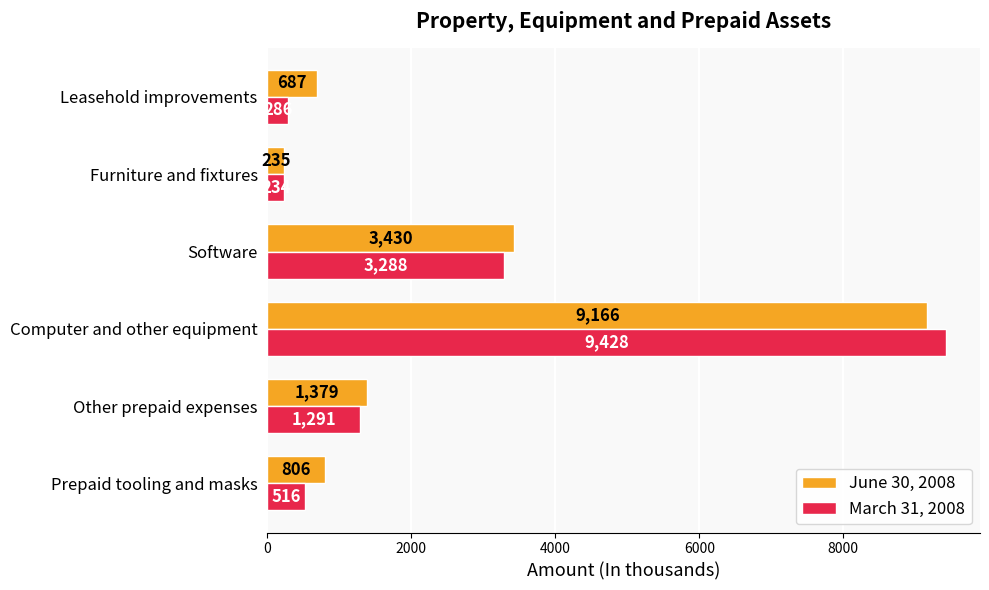

Between Prepaid tooling and masks and Other prepaid expenses, which series saw the biggest shift?

March 31, 2008